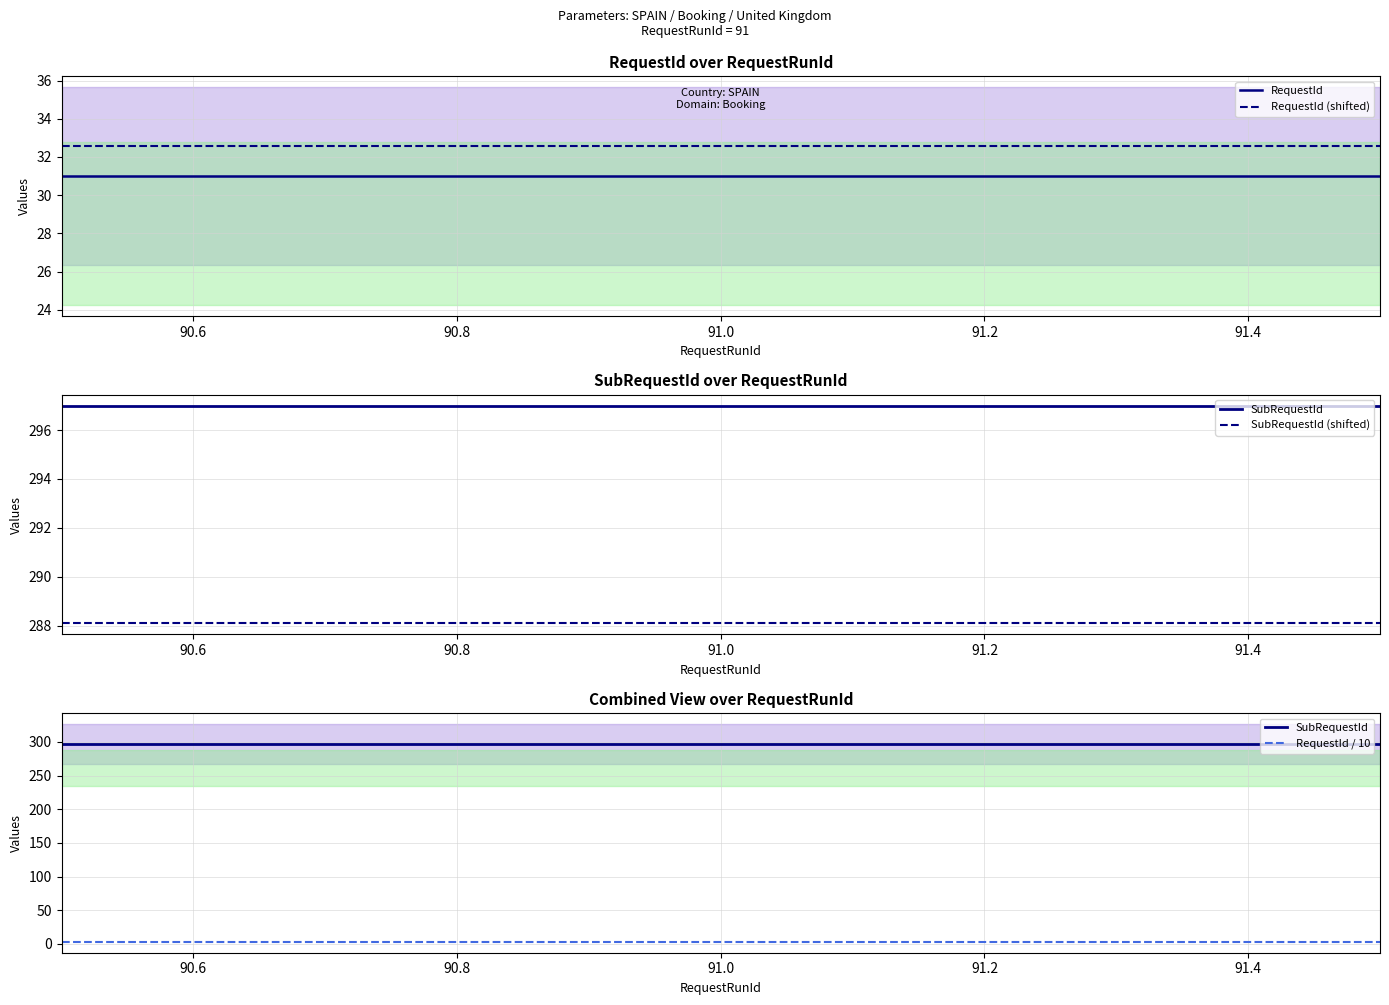

What is the value of the RequestId point at the 2nd from the left?

31